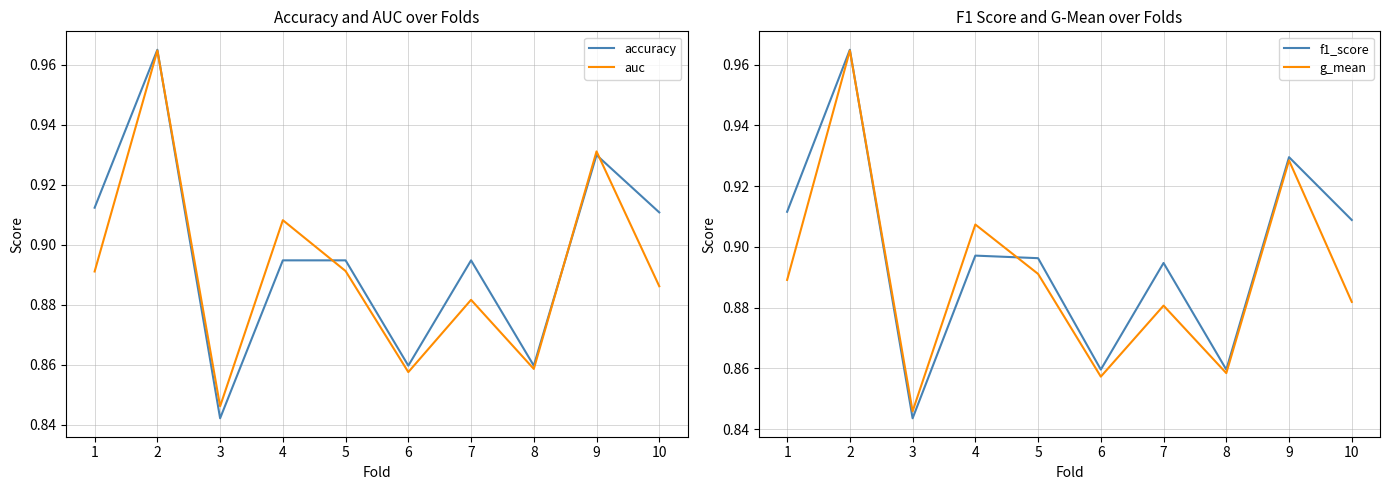

What is the sum of the g_mean values at 3 and 1?

1.7